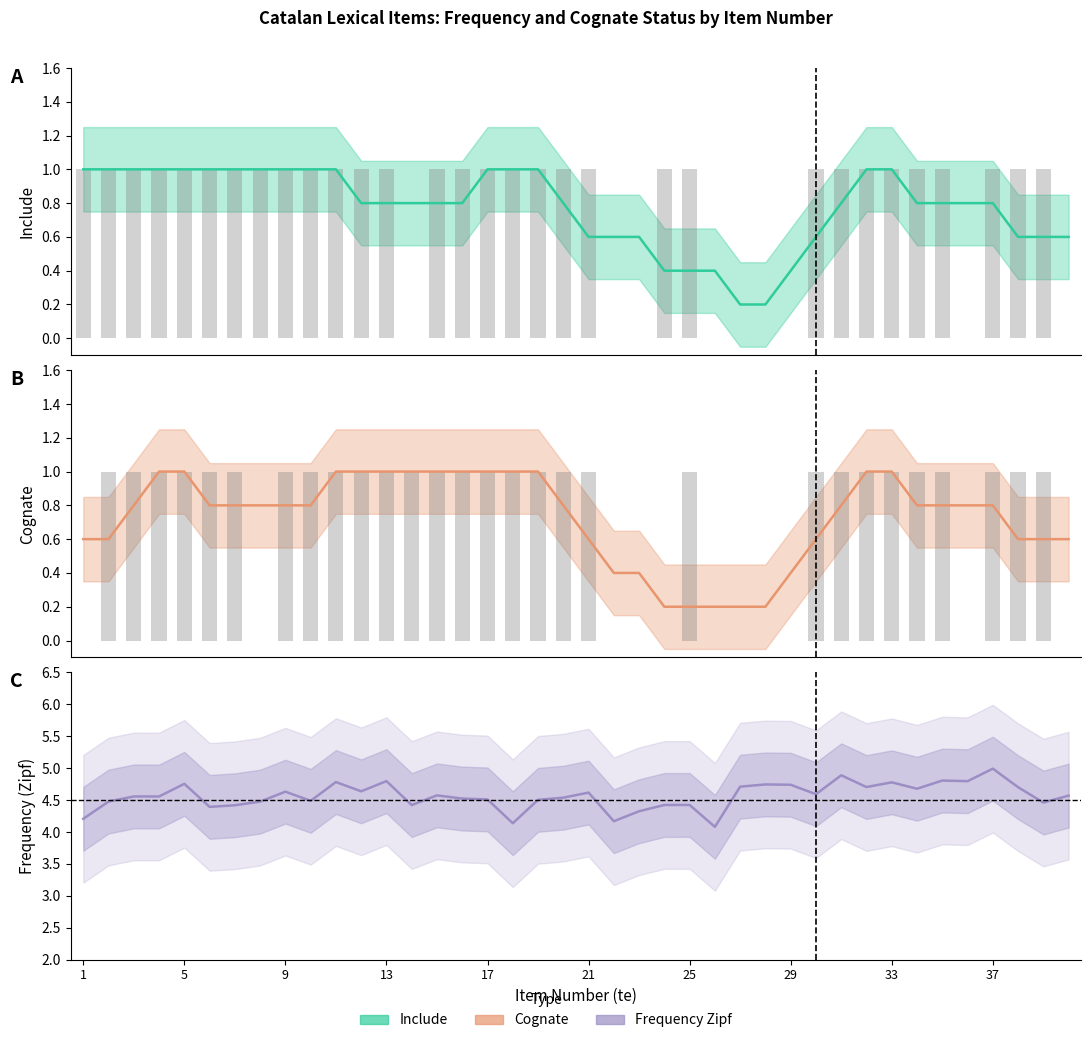

Are the bars grouped side by side (vs. stacked)?

Yes